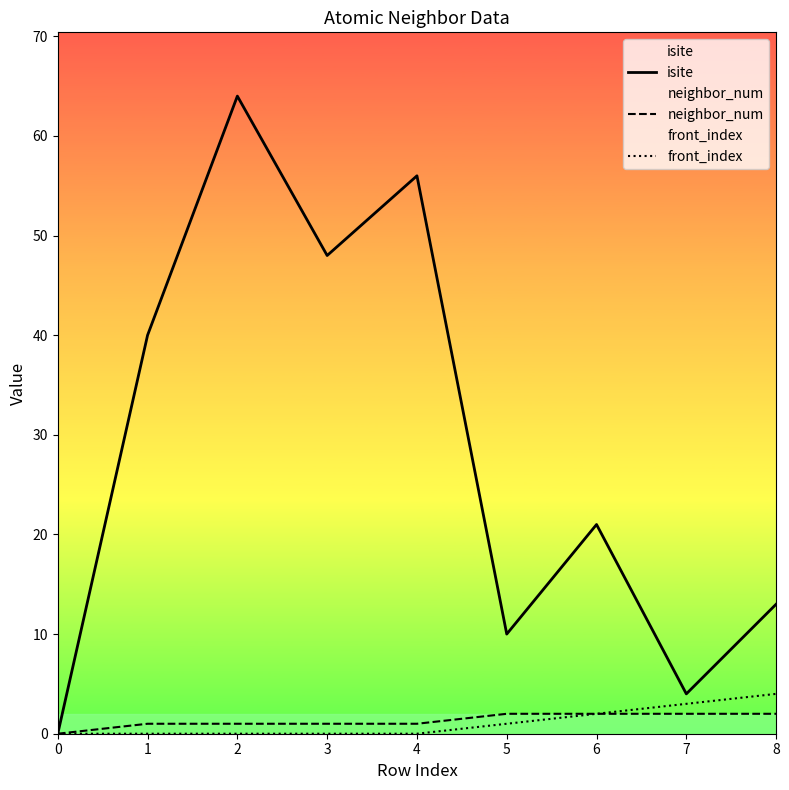

How many lines are shown in the chart?

3